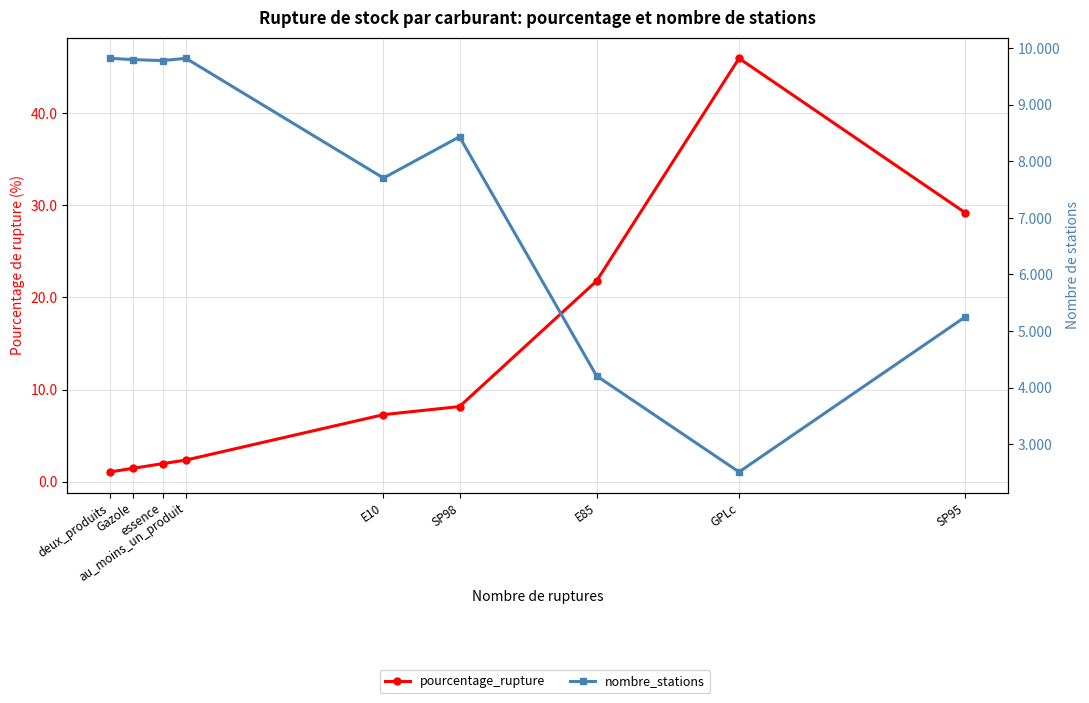

Does the chart have visible grid lines?

Yes